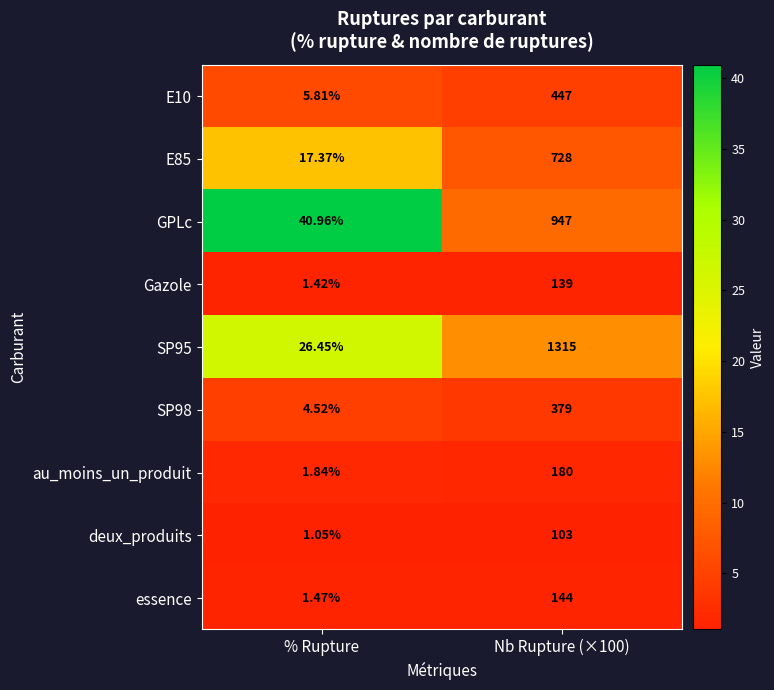

Which category has the lowest value across all series?

% Rupture